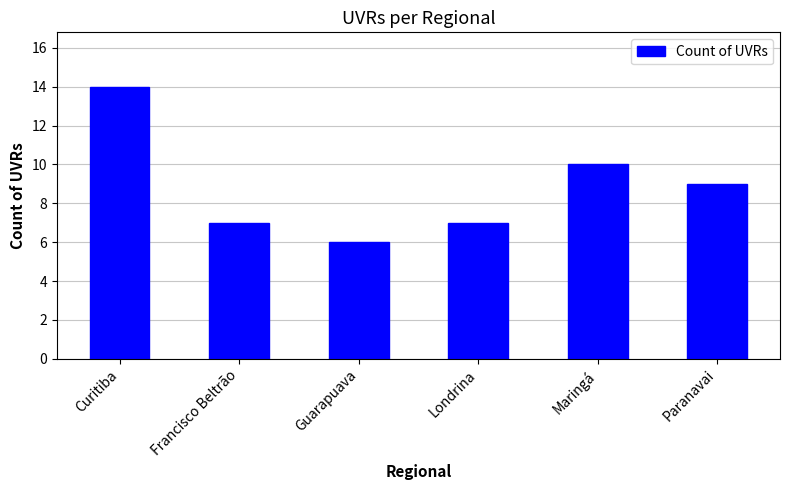

The value at Curitiba is 14. True or false?

True